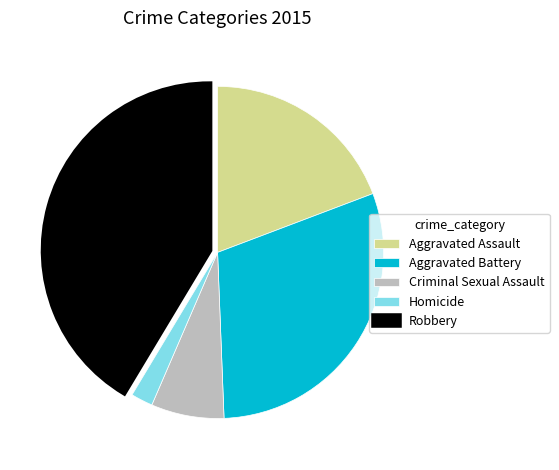

How many segments does this pie chart have?

5